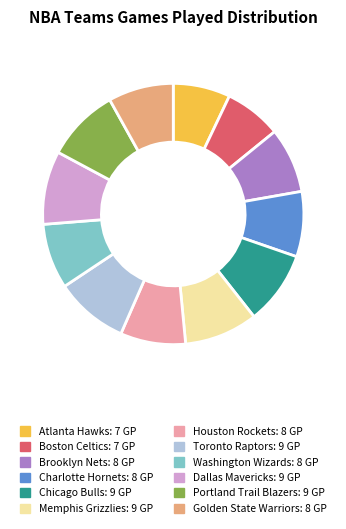

What is the ratio of the value at Chicago Bulls to the value at Charlotte Hornets?

1.1